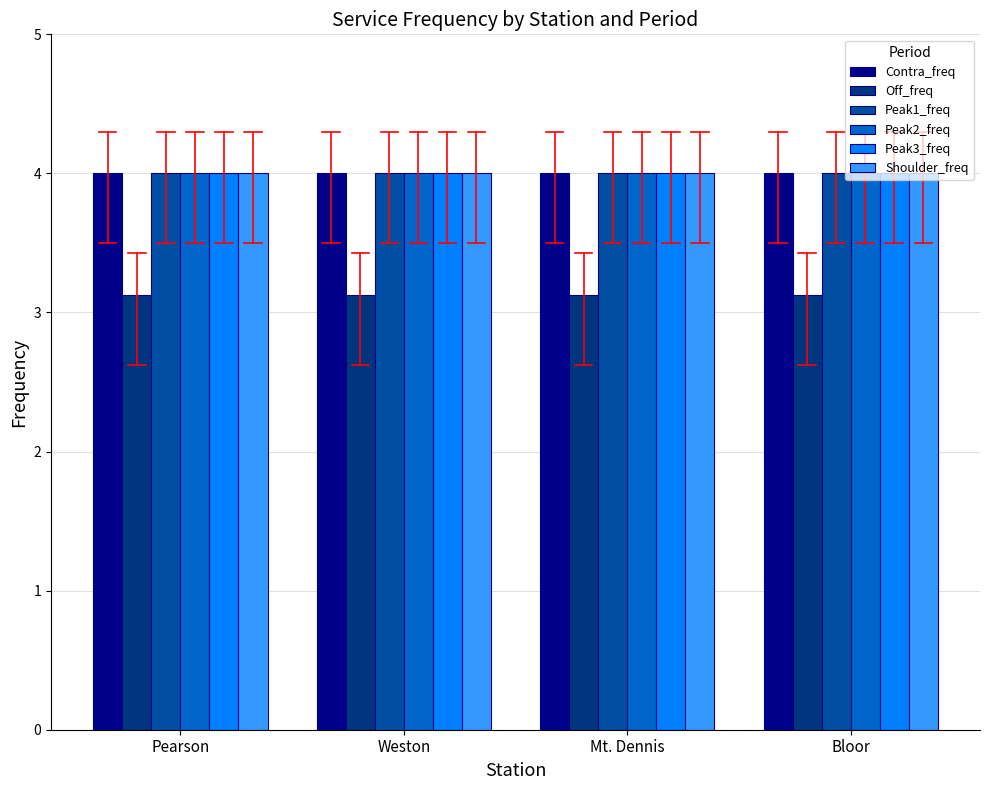

Reading left to right, list all the values displayed in this chart.

Contra_freq: Pearson=4.0	Weston=4.0	Mt. Dennis=4.0	Bloor=4.0
Off_freq: Pearson=3.1	Weston=3.1	Mt. Dennis=3.1	Bloor=3.1
Peak1_freq: Pearson=4.0	Weston=4.0	Mt. Dennis=4.0	Bloor=4.0
Peak2_freq: Pearson=4.0	Weston=4.0	Mt. Dennis=4.0	Bloor=4.0
Peak3_freq: Pearson=4.0	Weston=4.0	Mt. Dennis=4.0	Bloor=4.0
Shoulder_freq: Pearson=4.0	Weston=4.0	Mt. Dennis=4.0	Bloor=4.0